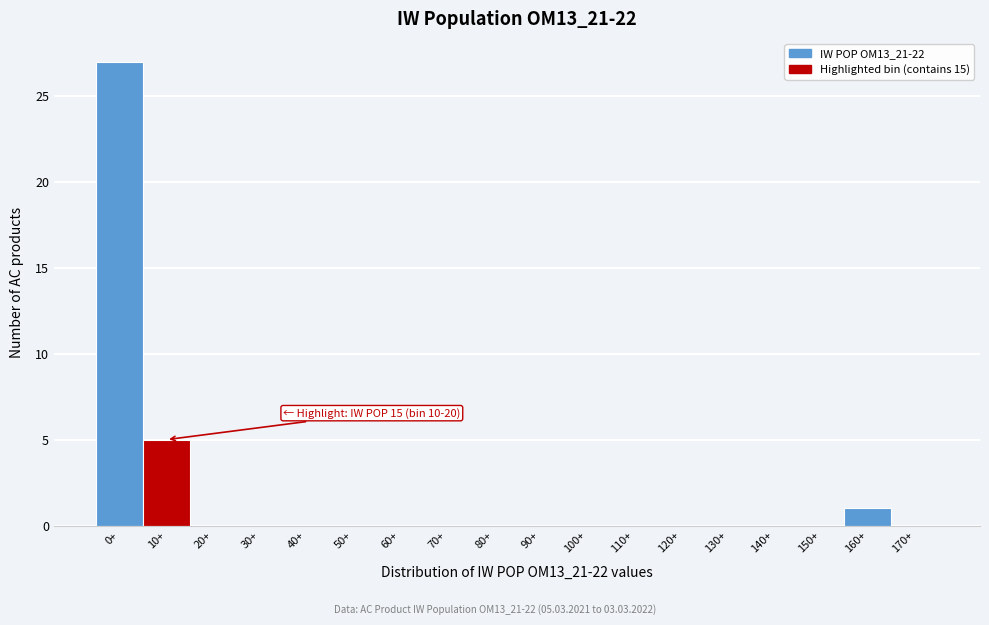

Reading left to right, transcribe all the data shown in this chart.

0+=27	10+=5	20+=0	30+=0	40+=0	50+=0	60+=0	70+=0	80+=0	90+=0	100+=0	110+=0	120+=0	130+=0	140+=0	150+=0	160+=1	170+=0